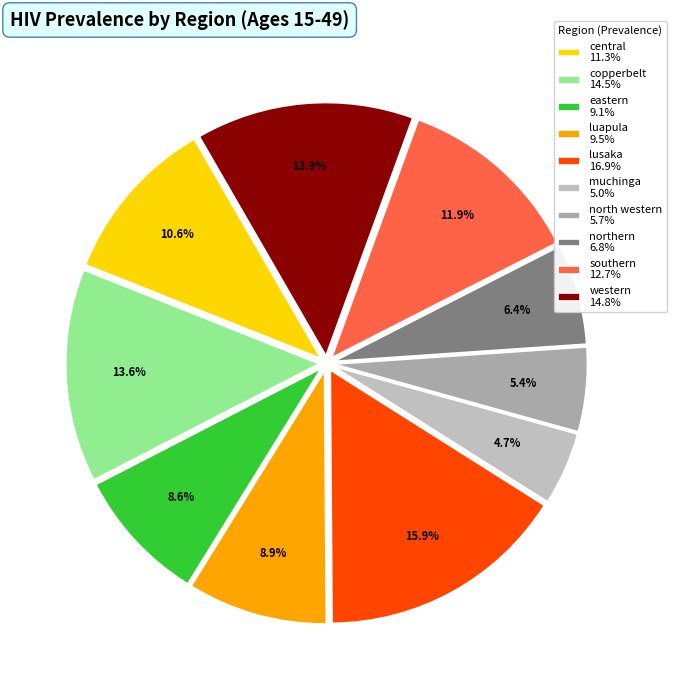

What percentage do eastern and lusaka together represent?

24.5%